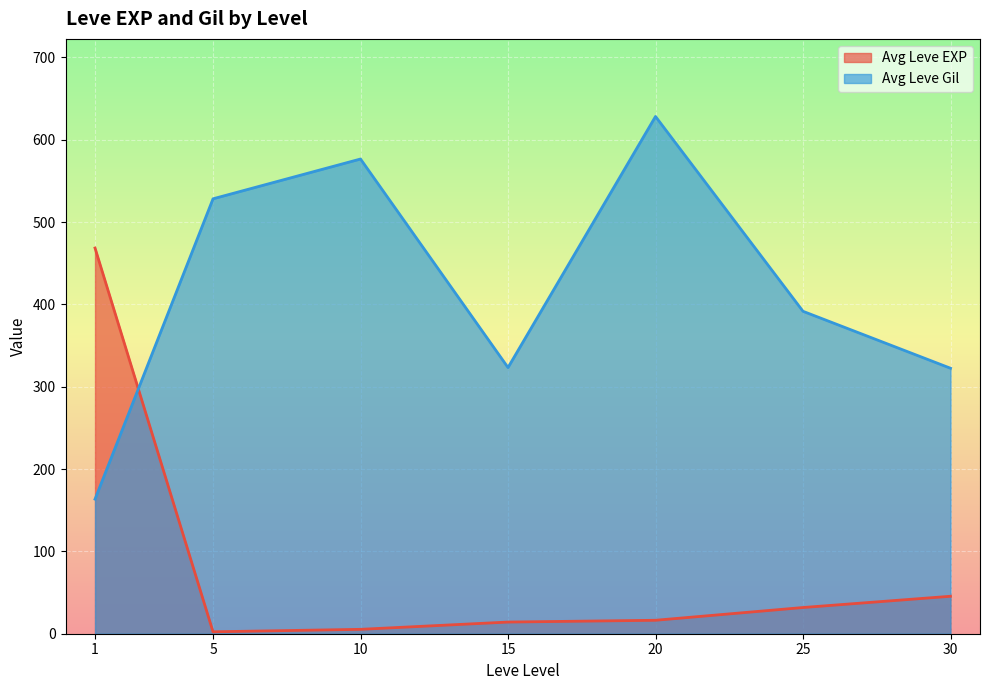

What is the maximum value for Avg Leve Gil?

628.3